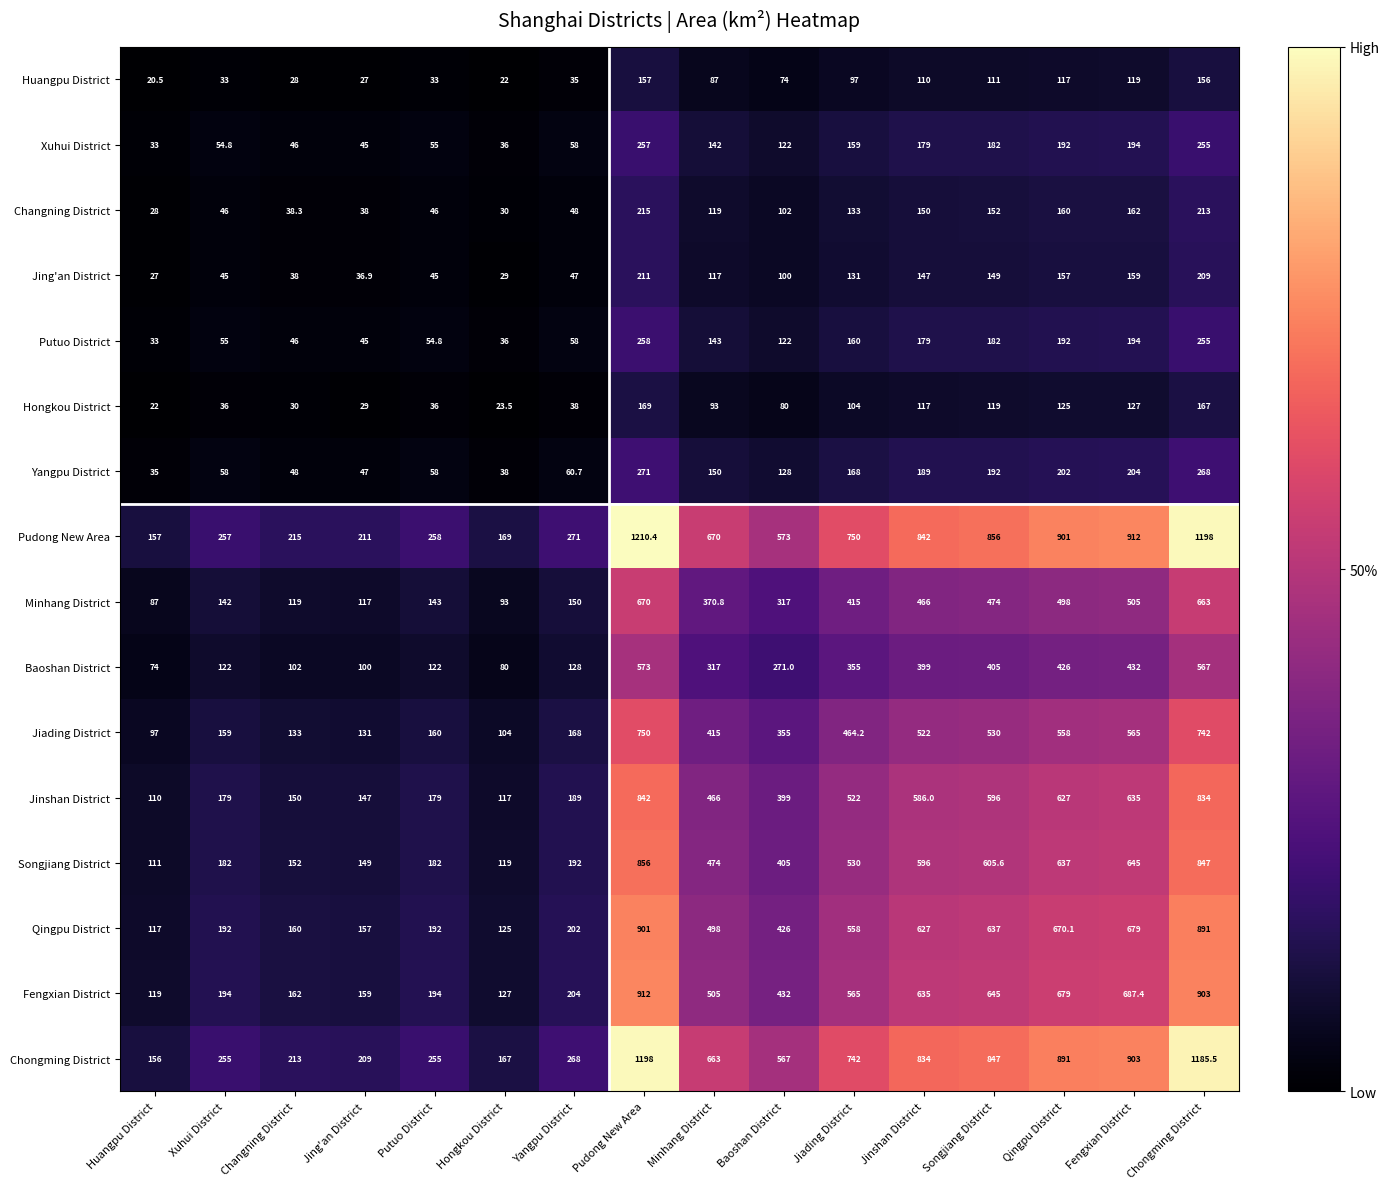

True or false: Songjiang District has a value of 530.0 at Jiading District.

True